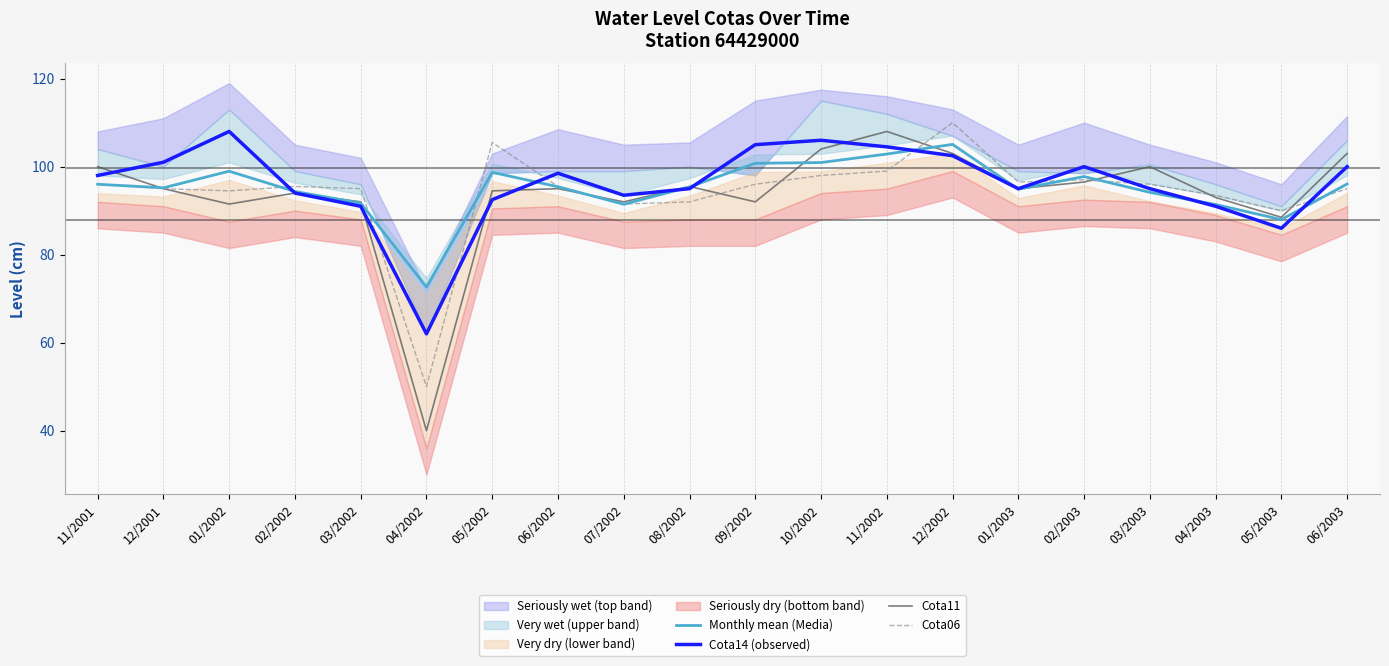

In Cota11, how many points are higher than both neighbors (excluding endpoints)?

5